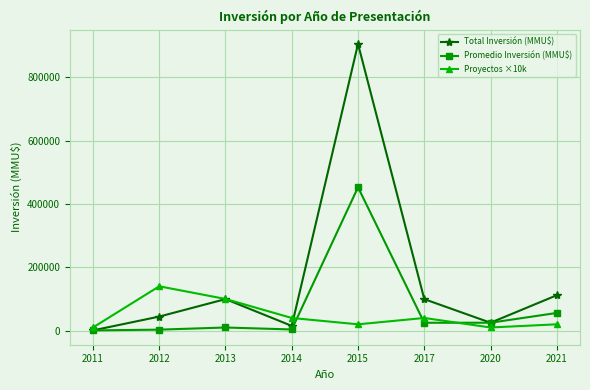

What is the value of the Proyectos ×10k point at the 6th from the left?

40000.0